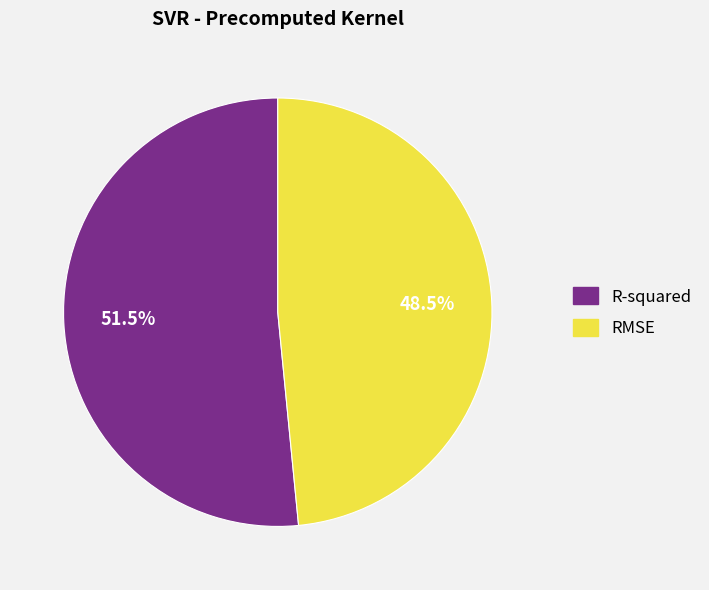

True or false: RMSE accounts for 55% of the total.

False